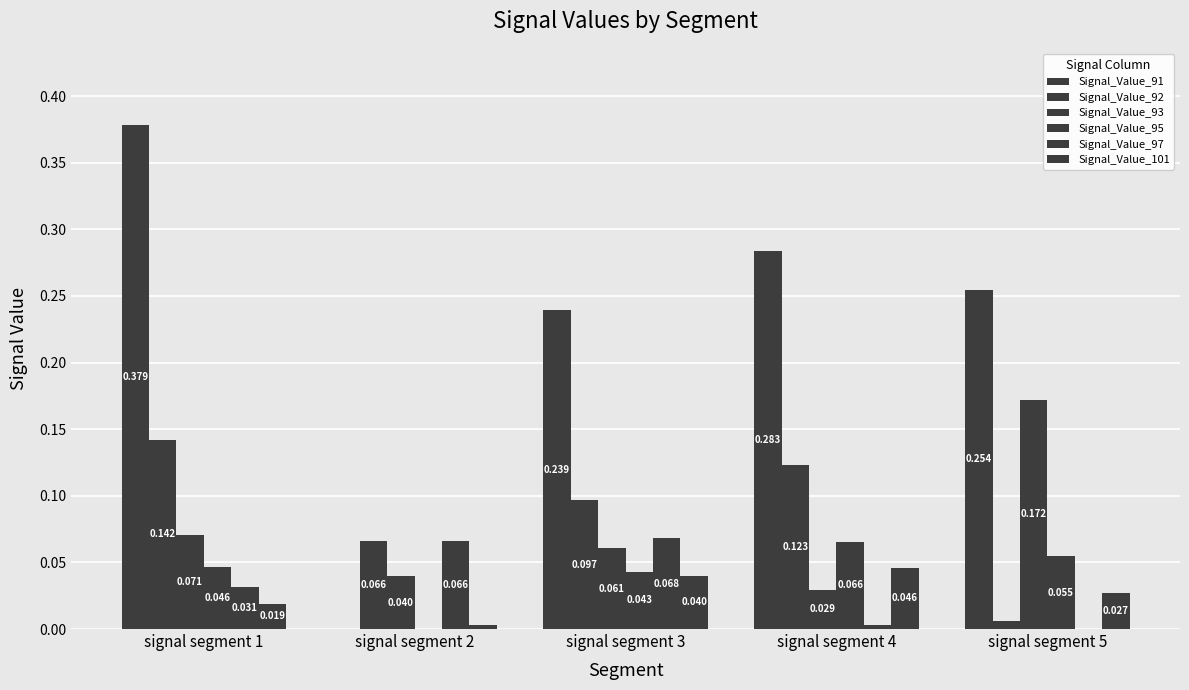

Which series has the widest spread of values?

Signal_Value_91